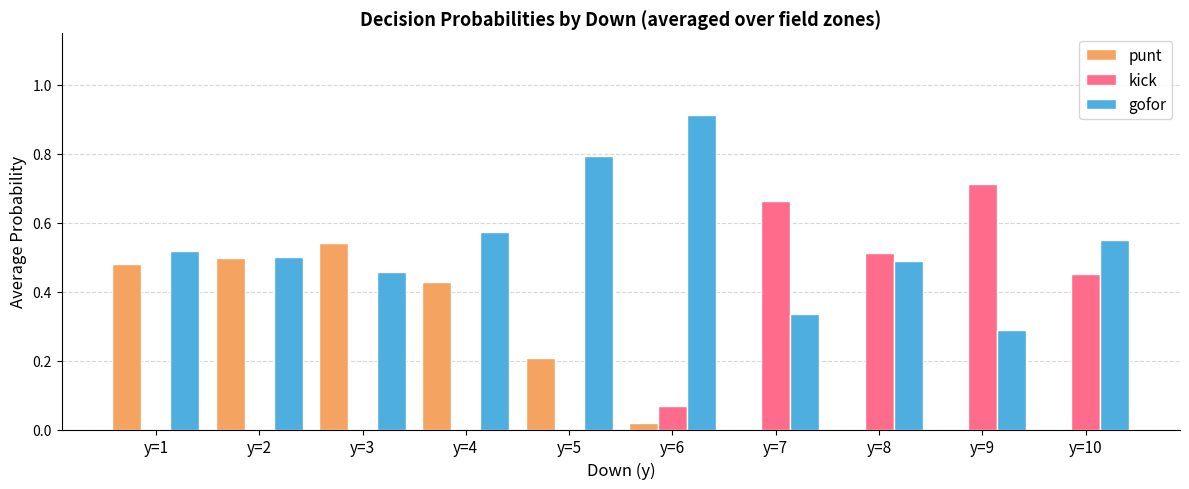

At which category does the chart reach its peak across all series?

y=6